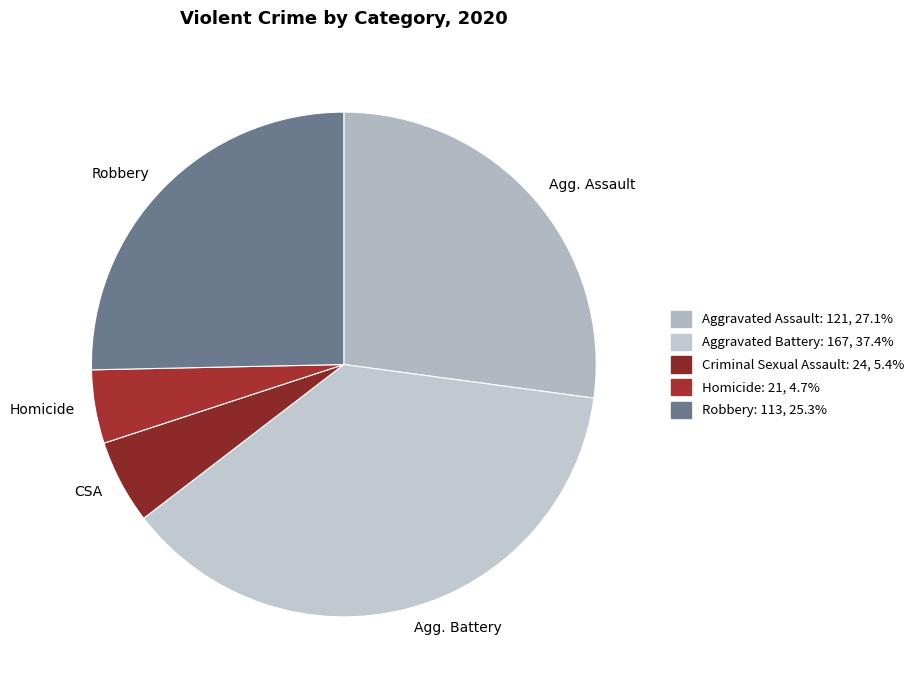

Which category has the biggest portion of the pie?

Aggravated Battery